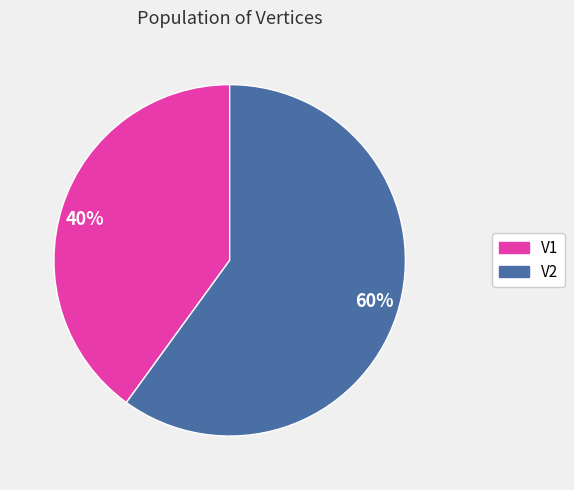

How many slices are in this pie chart?

2